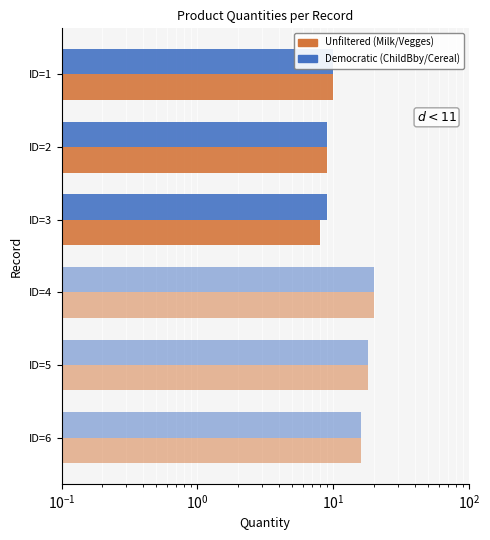

How many groups of bars are there?

6